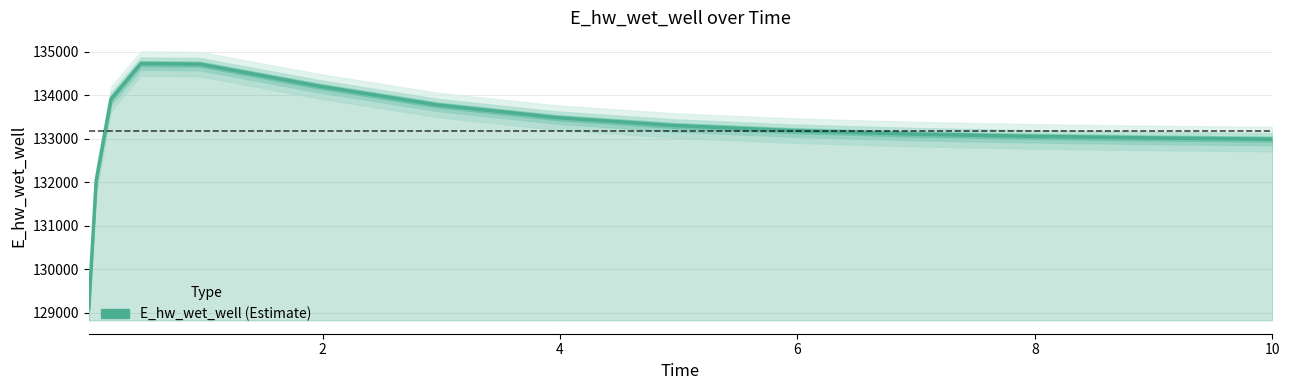

Count the number of data series in this chart.

1